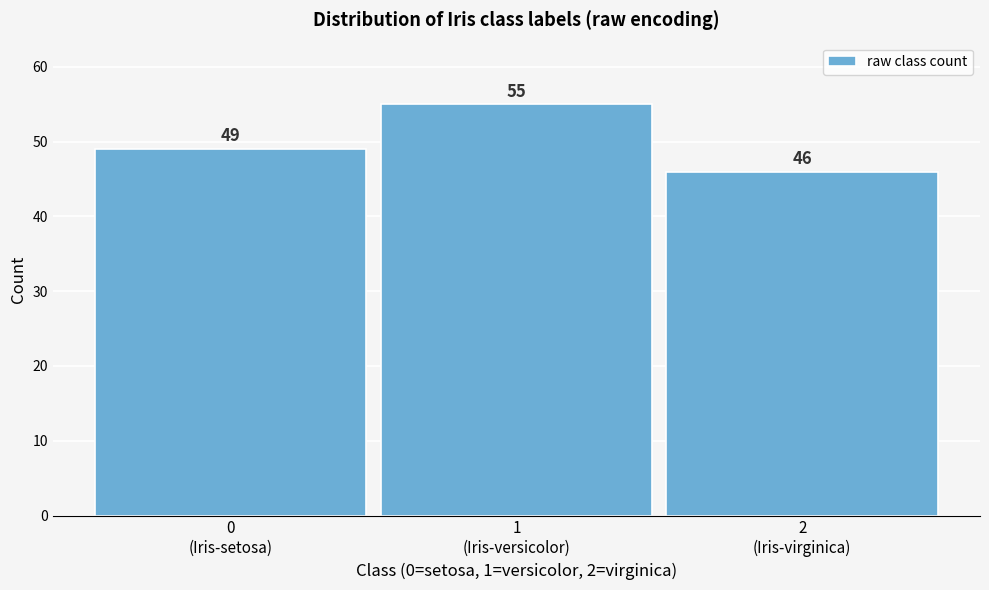

Reading right to left, list all the values displayed in this chart.

46	55	49